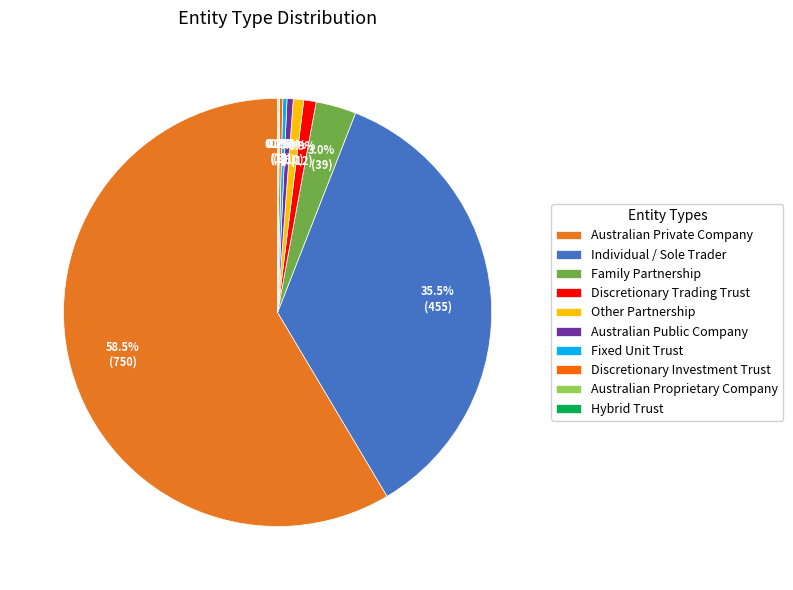

Which slice is the largest?

Australian Private Company